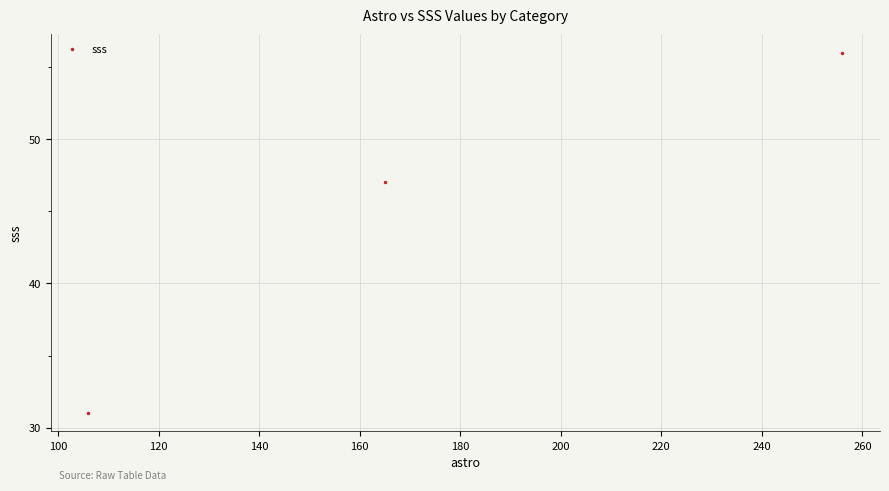

What is the minimum value shown in the chart?

31